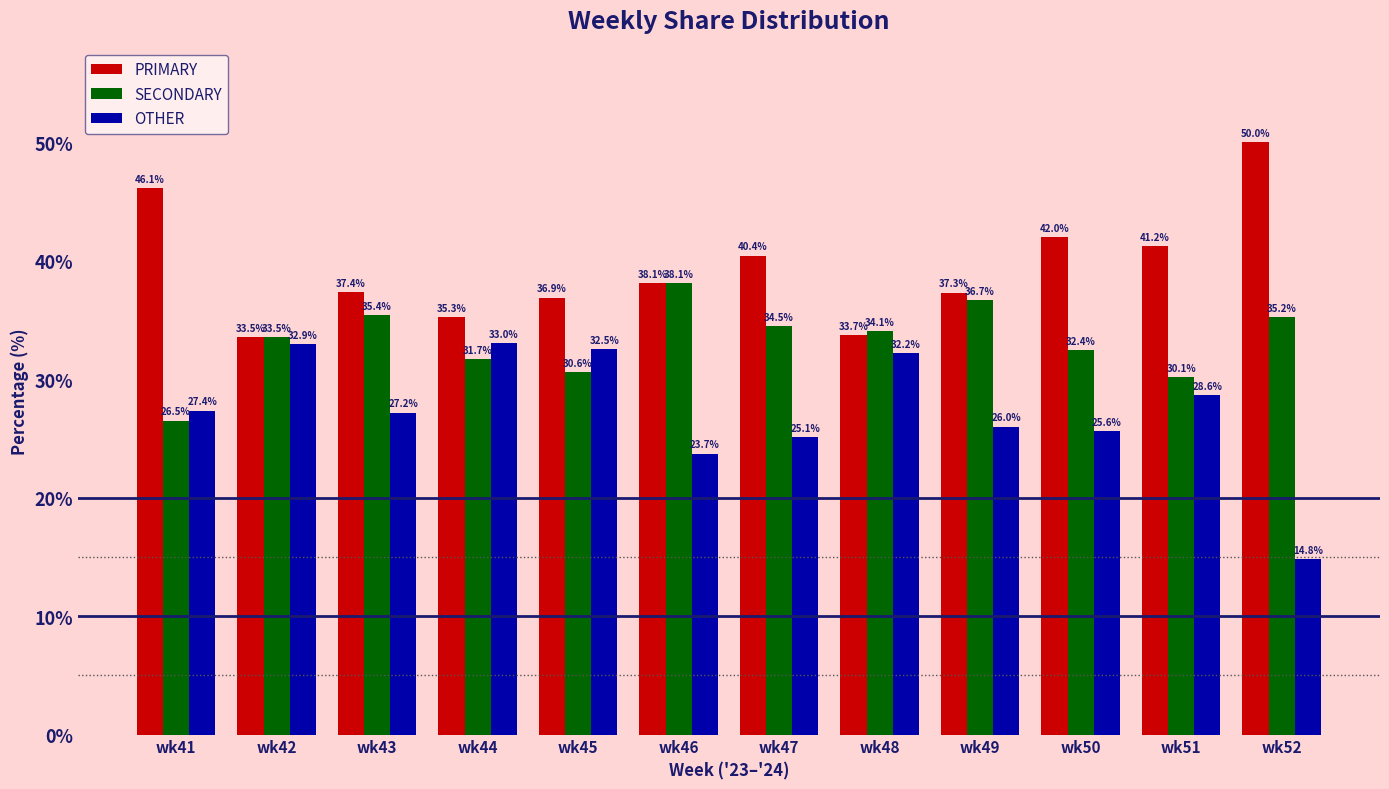

At how many categories does at least one series exceed 33?

12